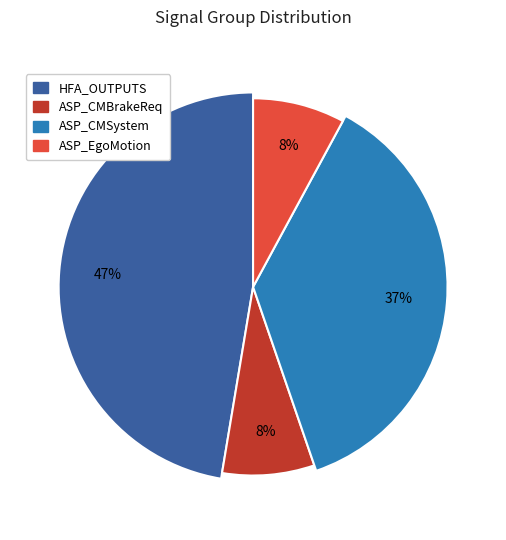

True or false: HFA_OUTPUTS accounts for 47% of the total.

True